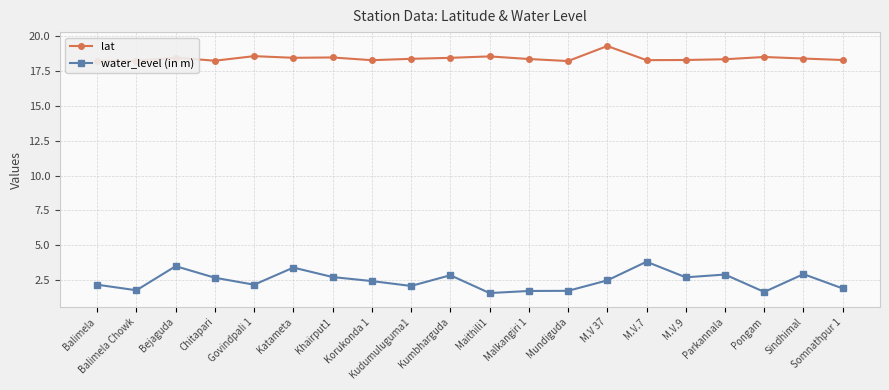

What is the sum of the lat values at M.V.9 and Pongam?

36.8